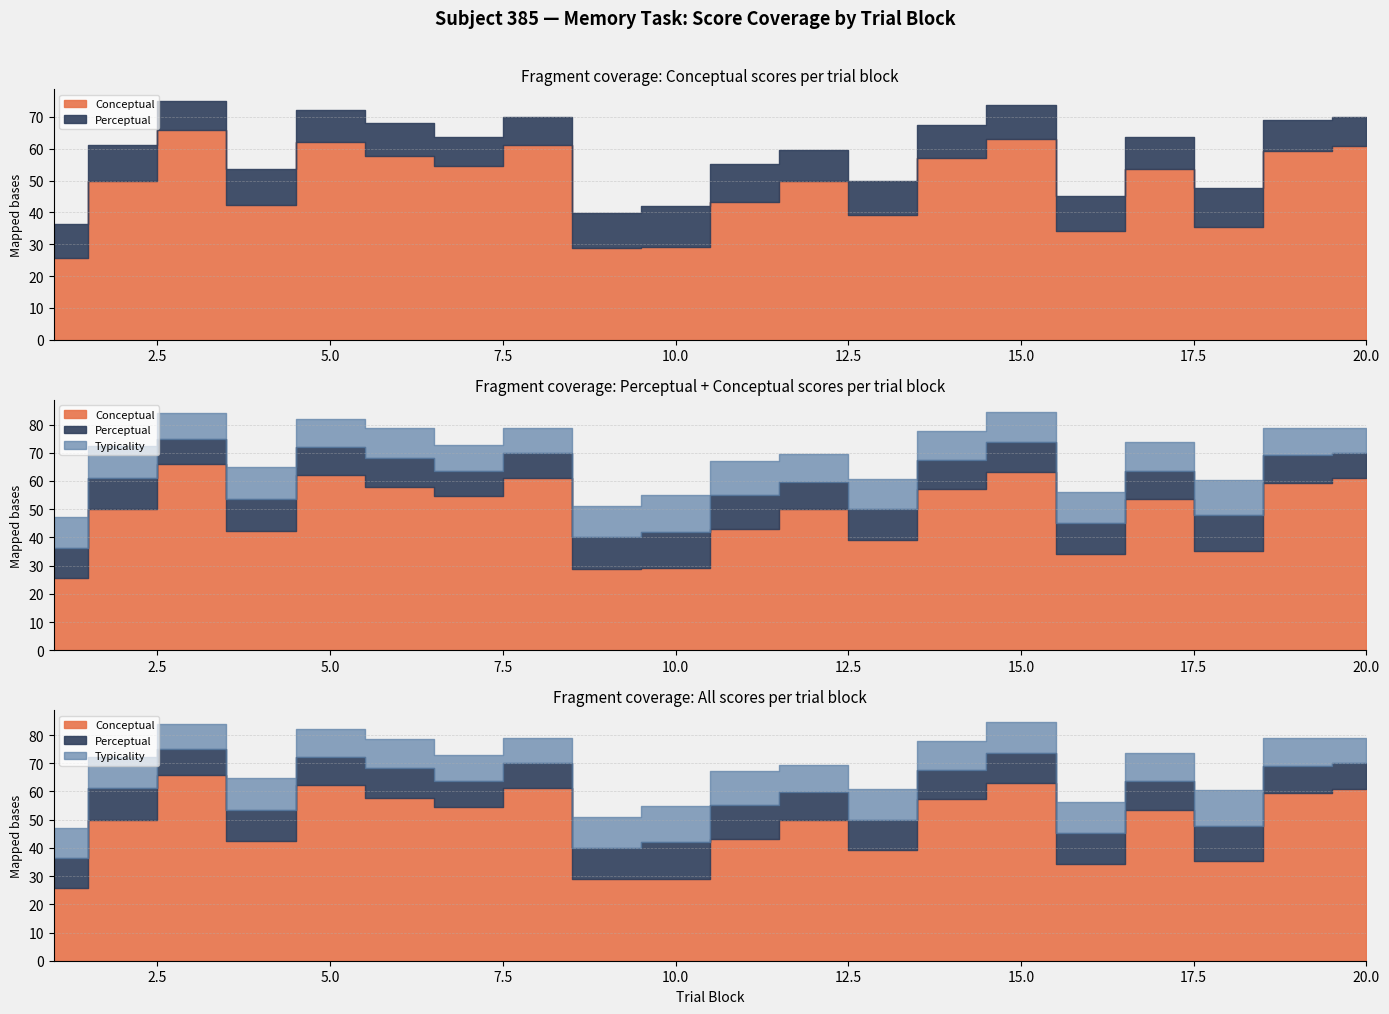

Where is typicality nearest to the value 65?

4